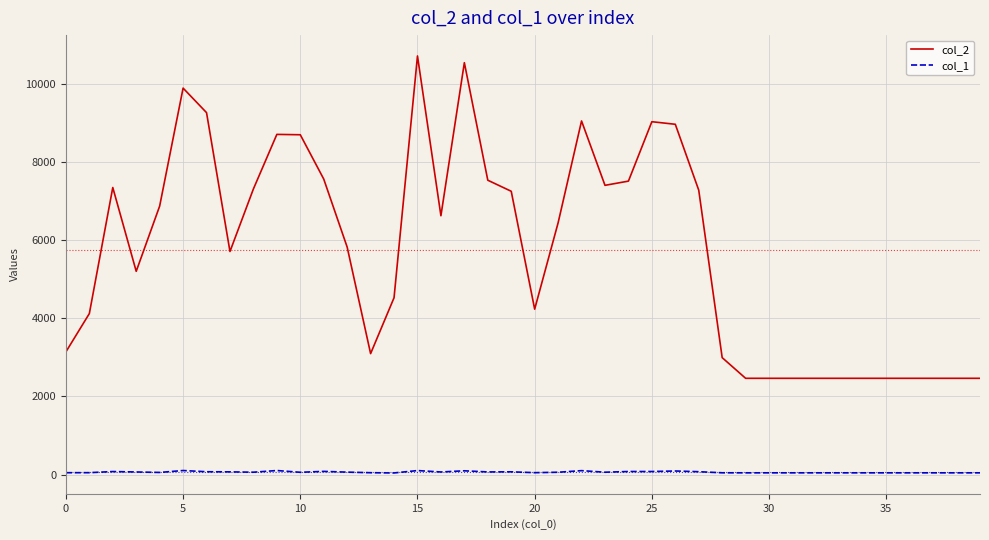

How many values in the col_1 series are below 60?

20